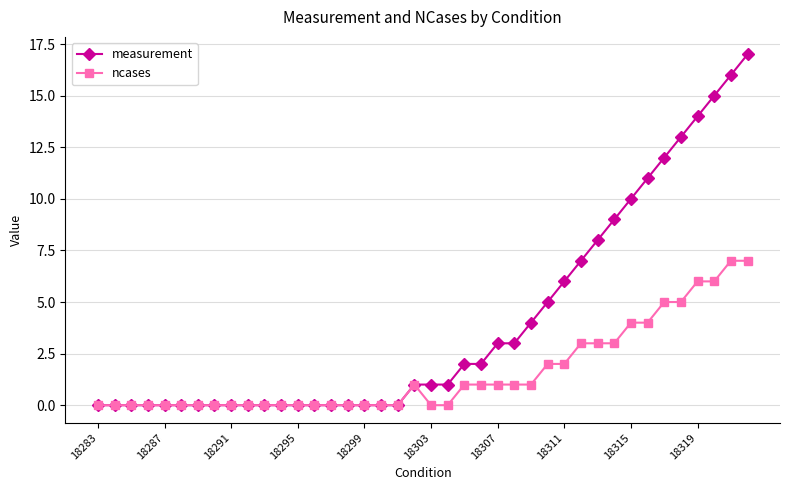

Reading left to right, list all the values displayed in this chart.

measurement: 0	0	0	0	0	0	0	0	0	0	0	0	0	0	0	0	0	0	0	1	1	1	2	2	3	3	4	5	6	7	8	9	10	11	12	13	14	15	16	17
ncases: 0	0	0	0	0	0	0	0	0	0	0	0	0	0	0	0	0	0	0	1	0	0	1	1	1	1	1	2	2	3	3	3	4	4	5	5	6	6	7	7